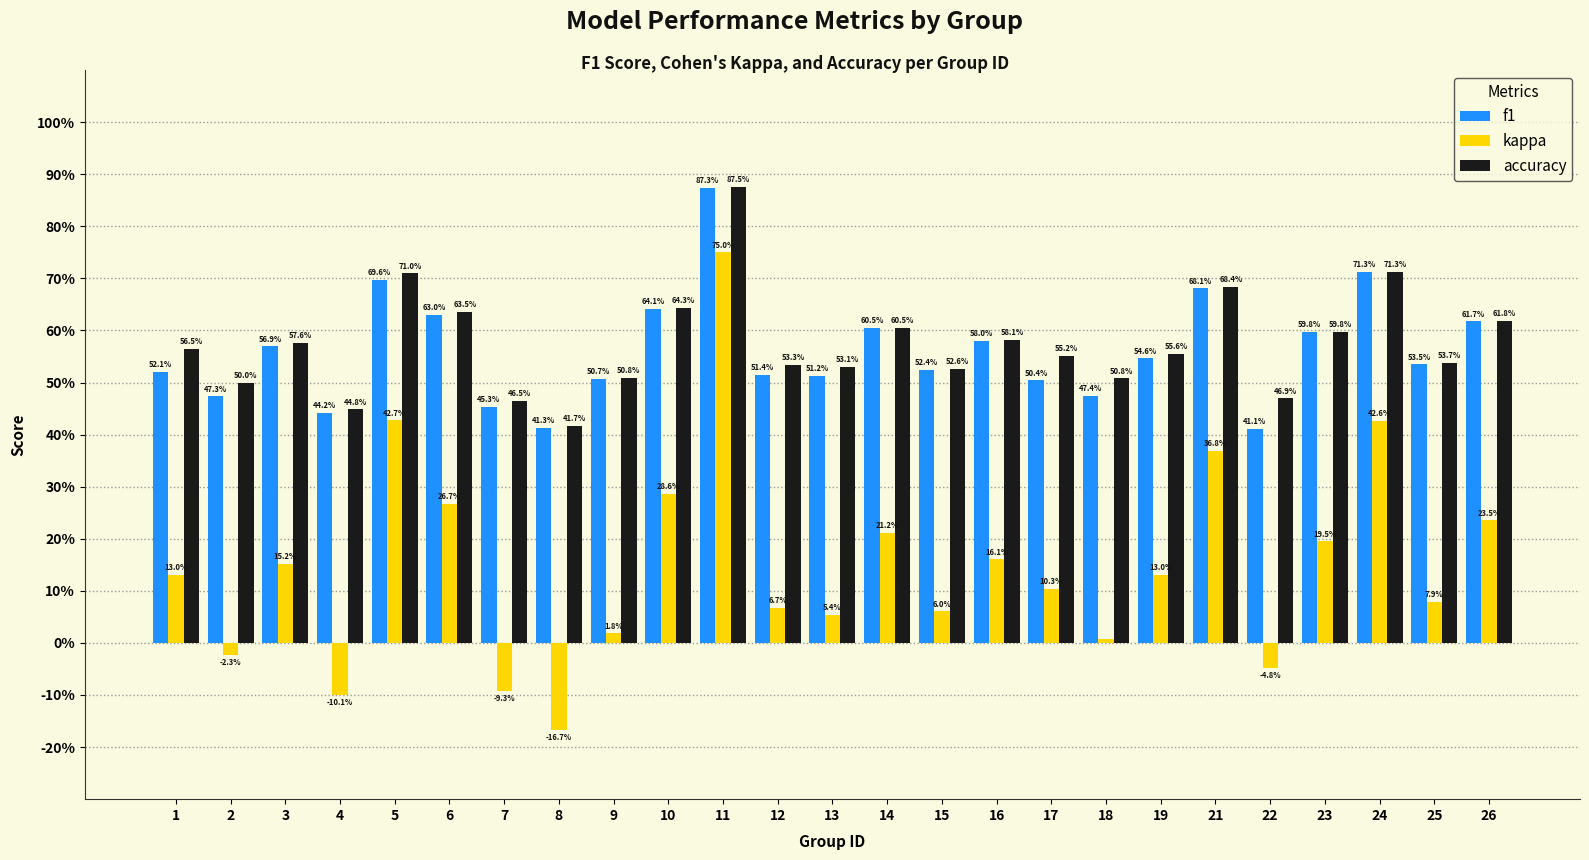

The value of kappa at 4 is -0.1. True or false?

False